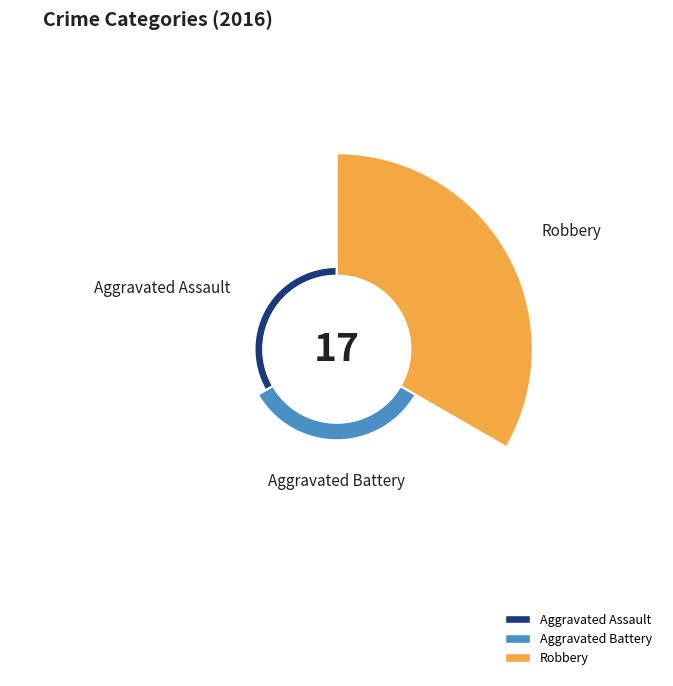

What is the largest slice in the pie chart?

Robbery